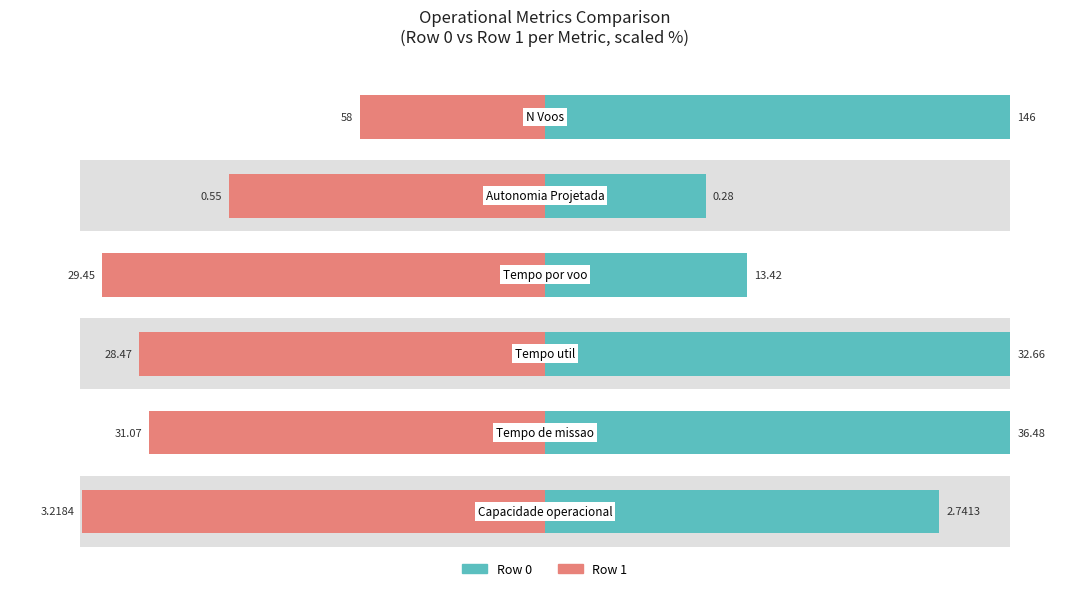

The value of Row 1 at 2 is -129.8. True or false?

False